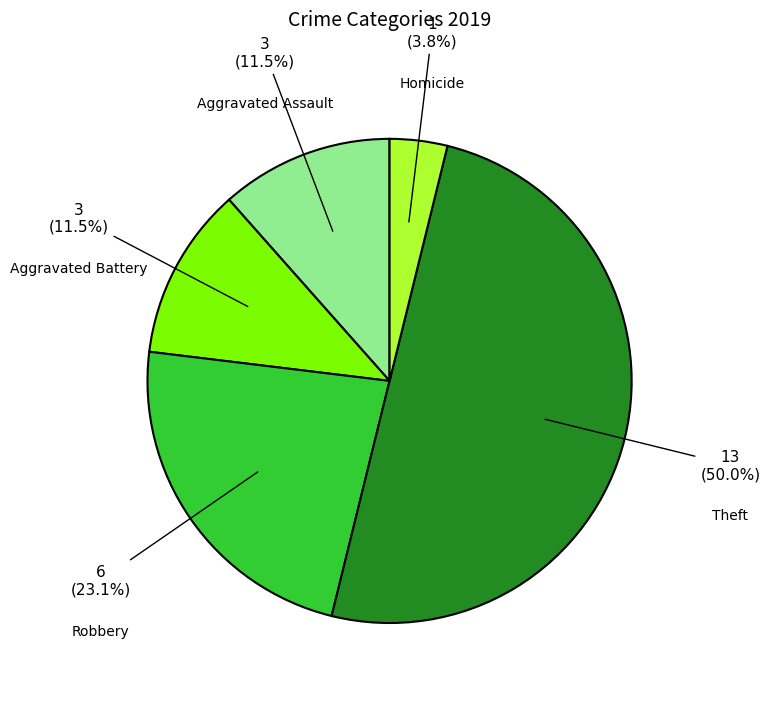

How many slices are in this pie chart?

5